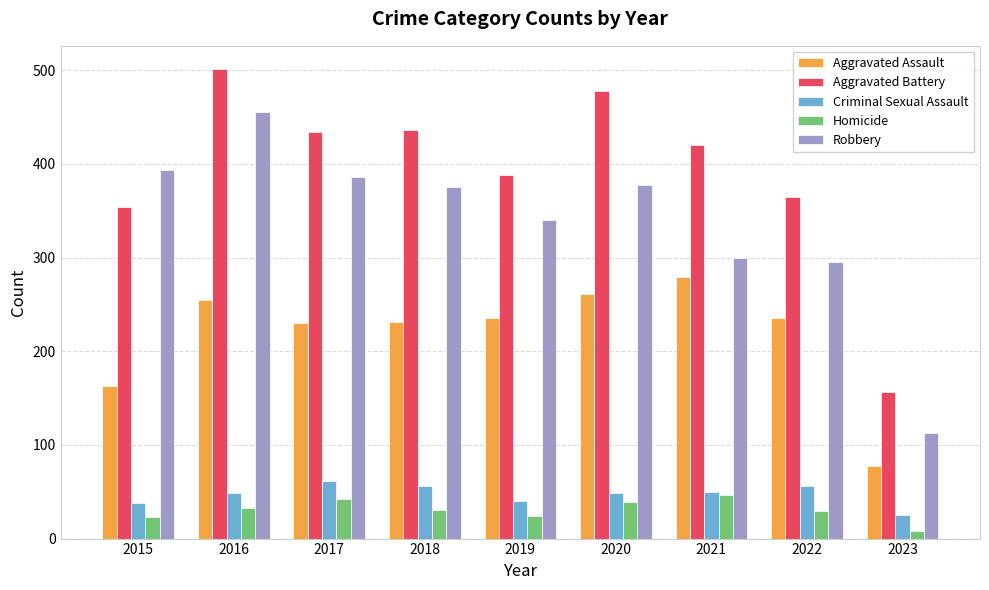

True or false: Aggravated Battery has a value of 156 at 2023.

True